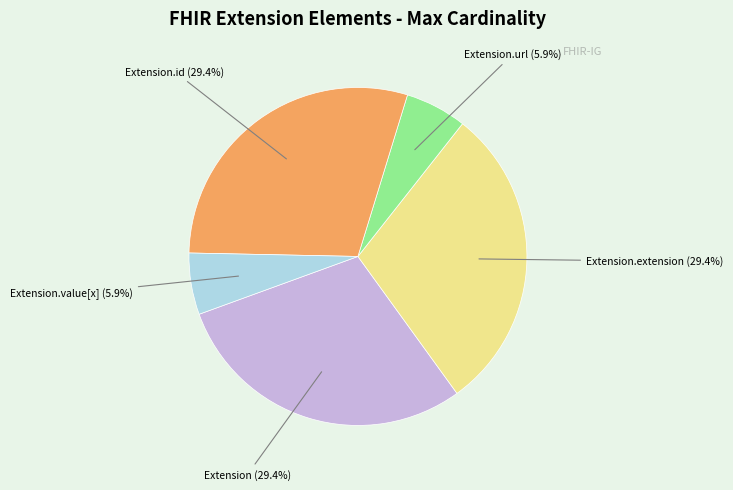

Approximately how many times larger is the value at Extension.extension compared to Extension?

1.0